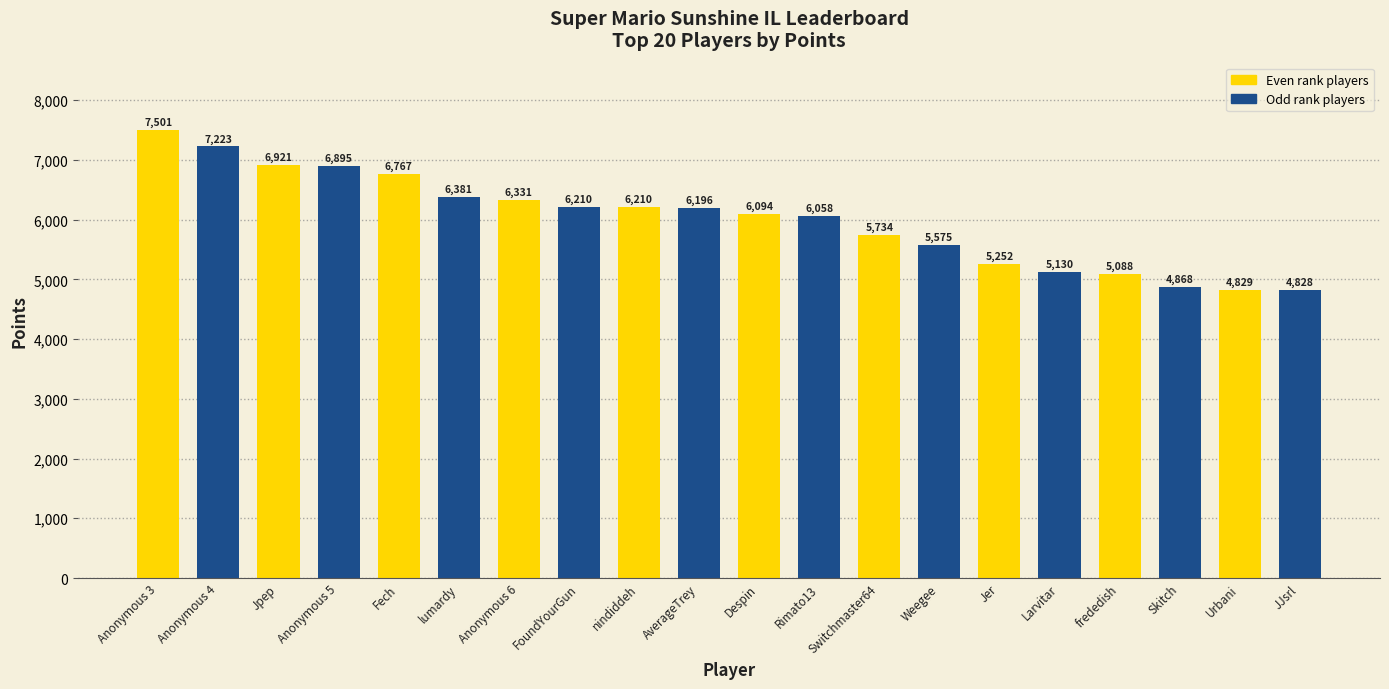

What is the average value?

6005